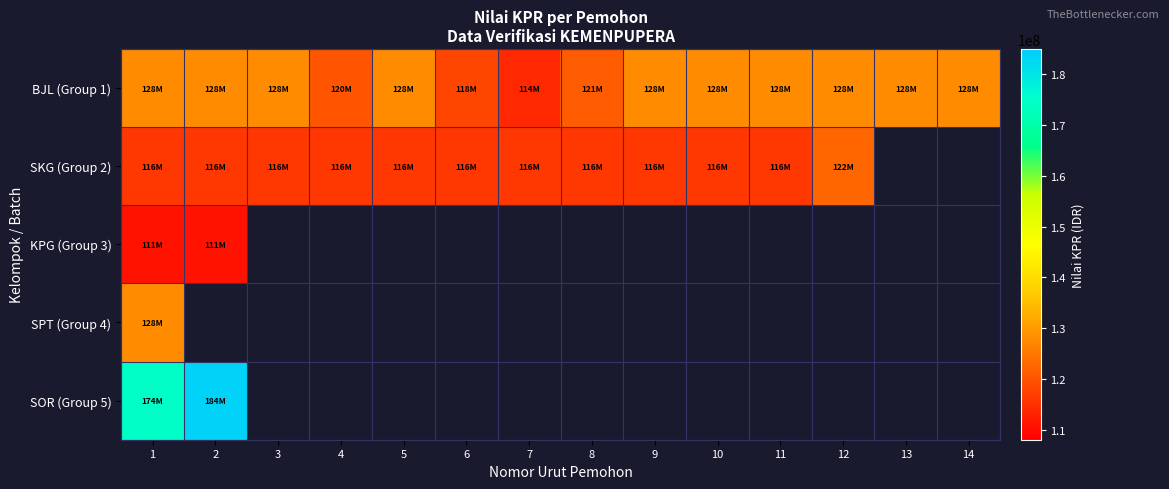

What is the greatest value displayed?

183500000.0